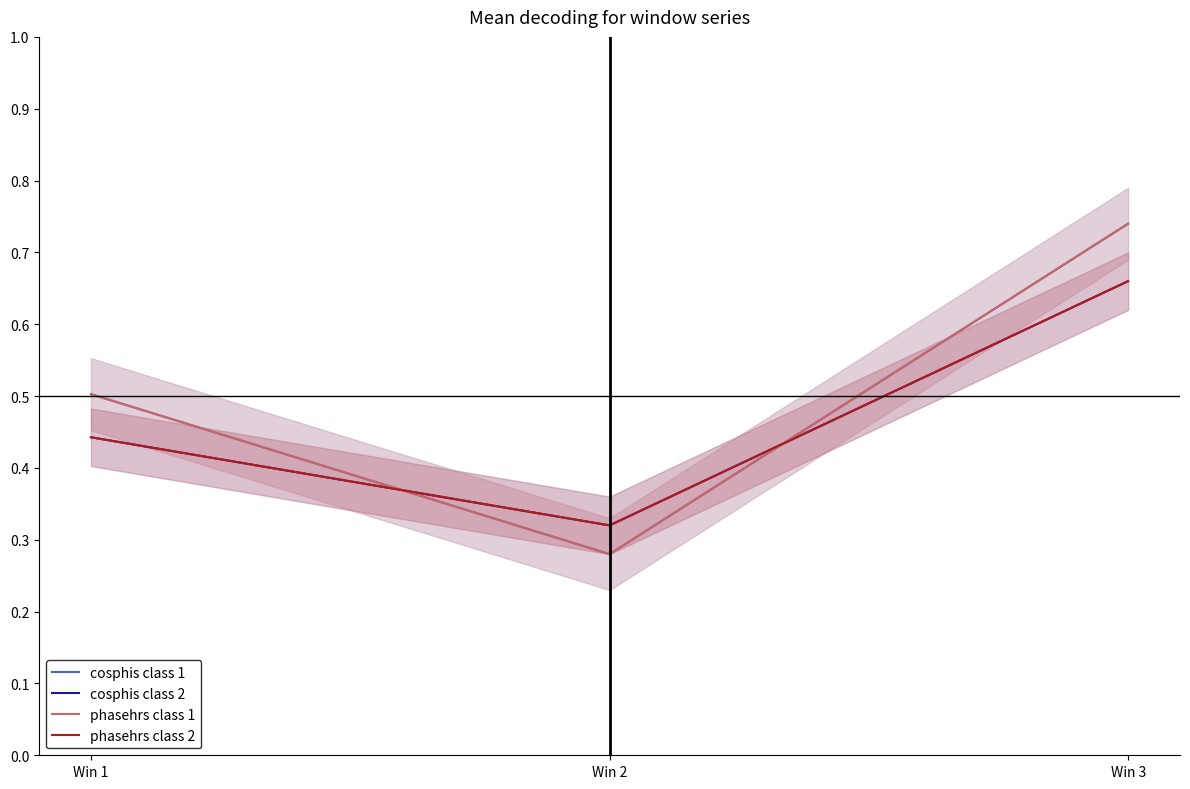

Does the chart have visible grid lines?

No